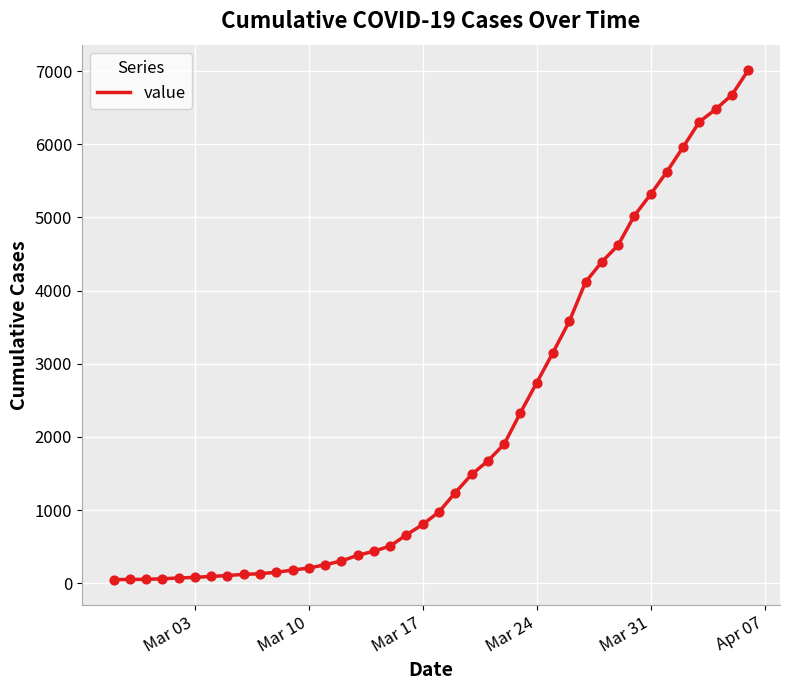

What is the difference between the maximum and minimum values?

6963